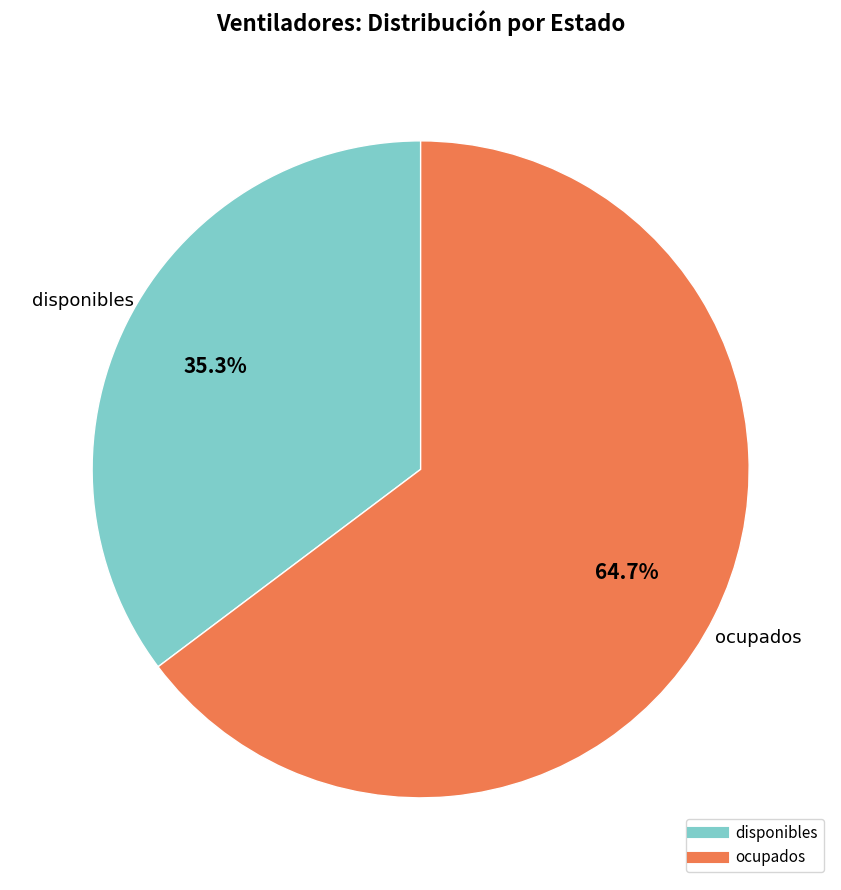

True or false: ocupados accounts for 58% of the total.

False